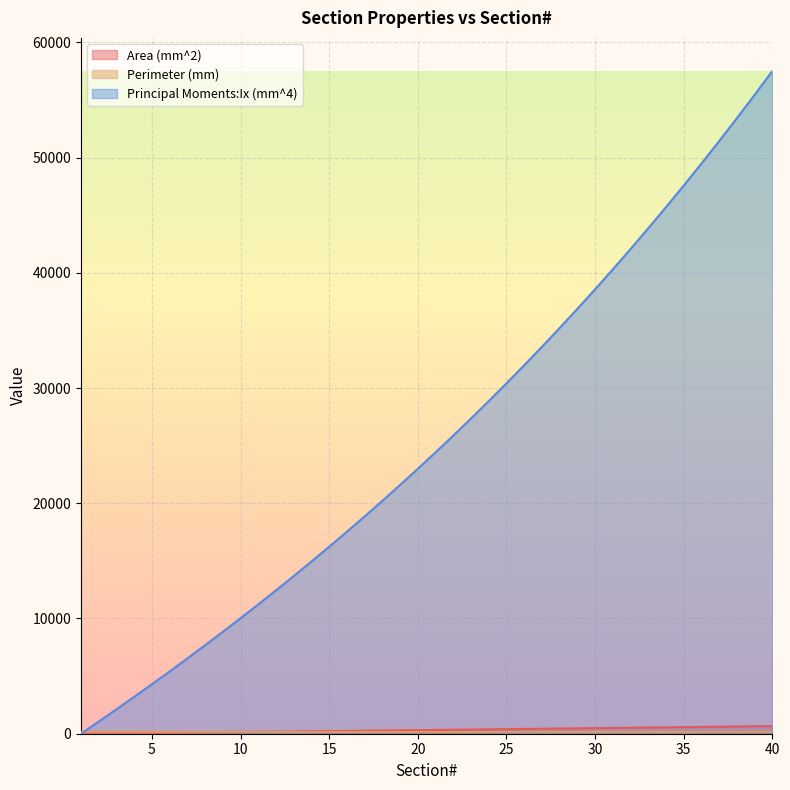

What is the difference between the Perimeter (mm) values at 8 and 39?

9.3